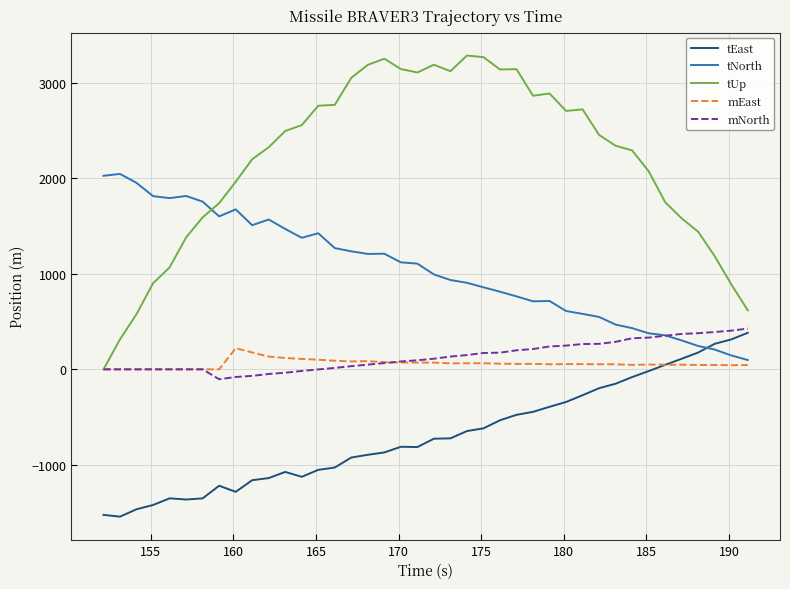

Which series has the largest total across all categories?

tUp